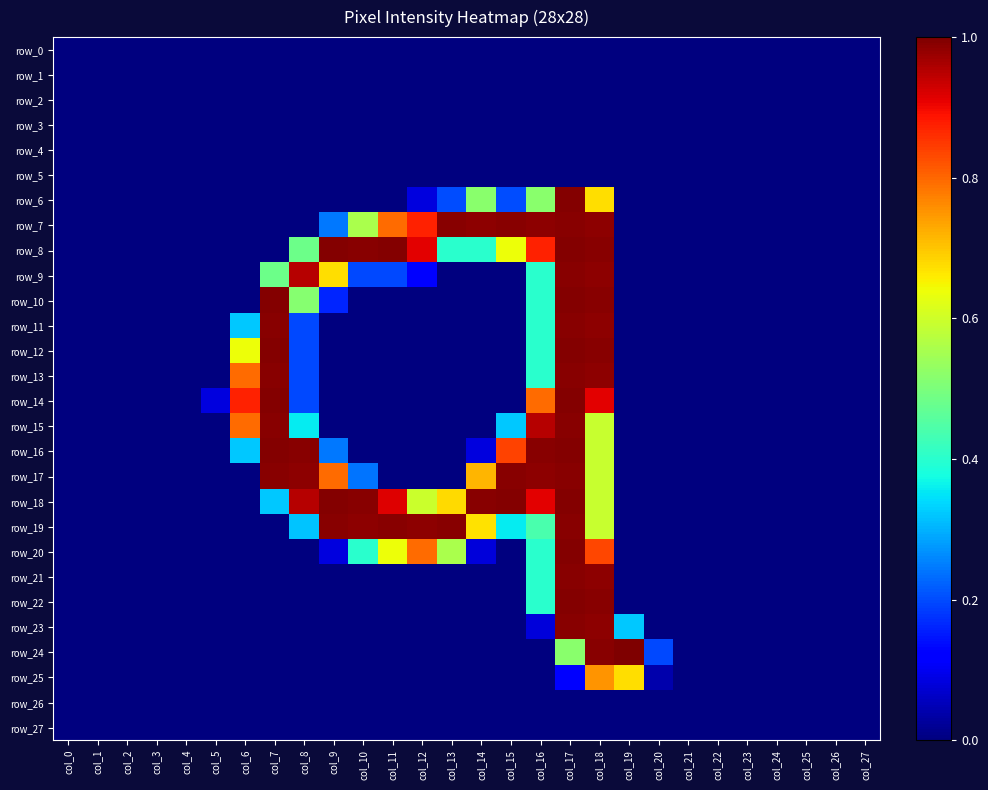

At which category is the sum across all series the highest?

col_17